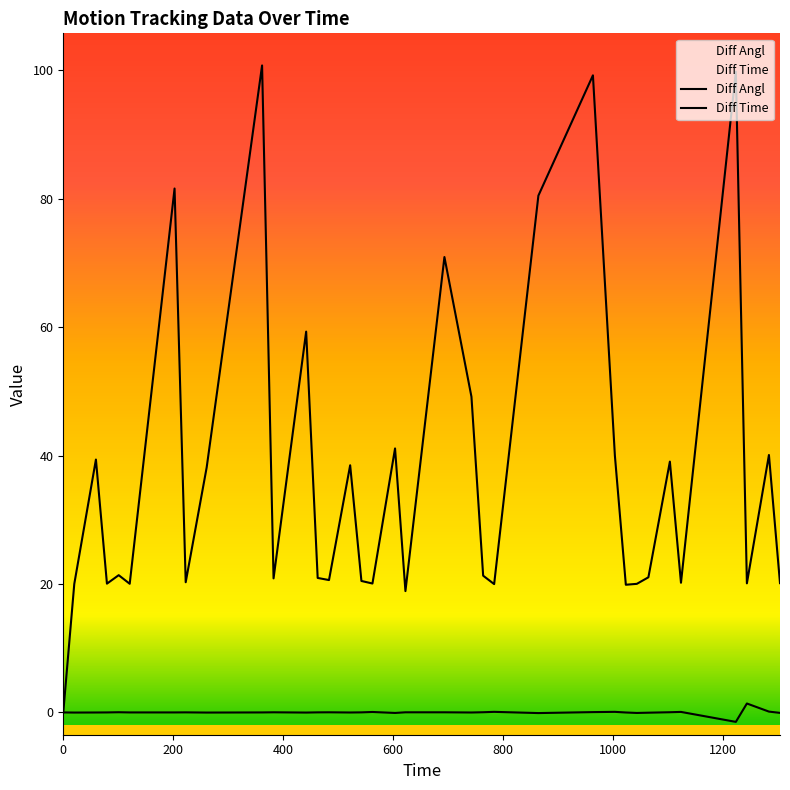

True or false: Diff Angl has more than 1 points higher than both neighbors.

True